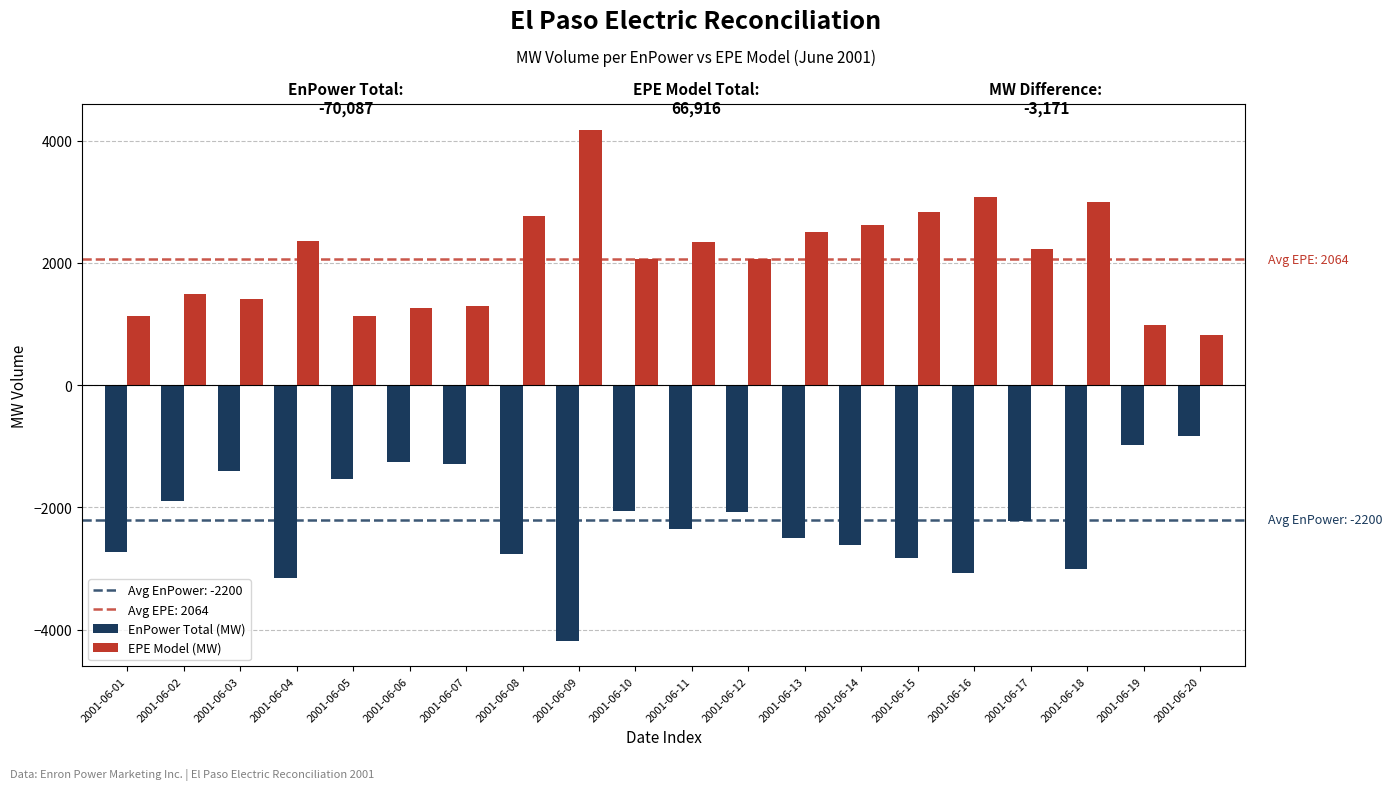

What is the lowest value of the EPE Model (MW) series?

828